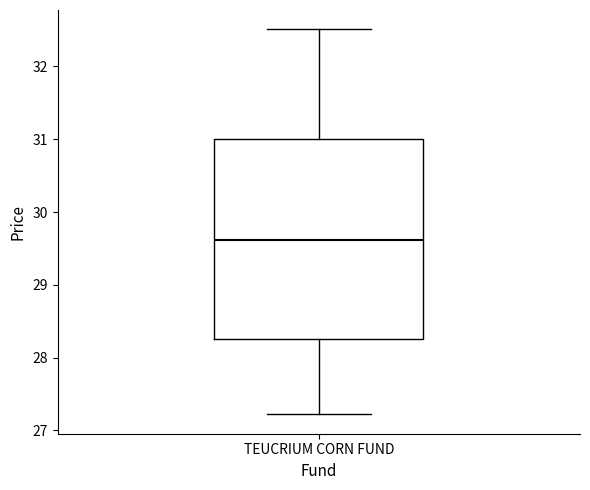

Transcribe this box plot: give where the median line is, the range the box spans, and where the two whiskers end, as read against the y-axis. The values are not printed on the chart, so give them approximately, as read against the axis.

median 29.6, box 28.3 to 31.0, whiskers 27.2 to 32.5